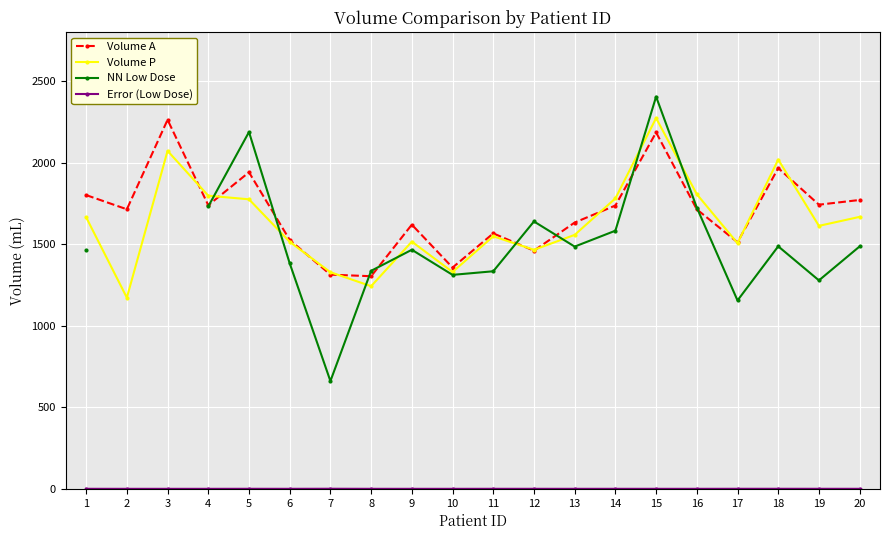

Where does the Volume P series first go above 1613?

1